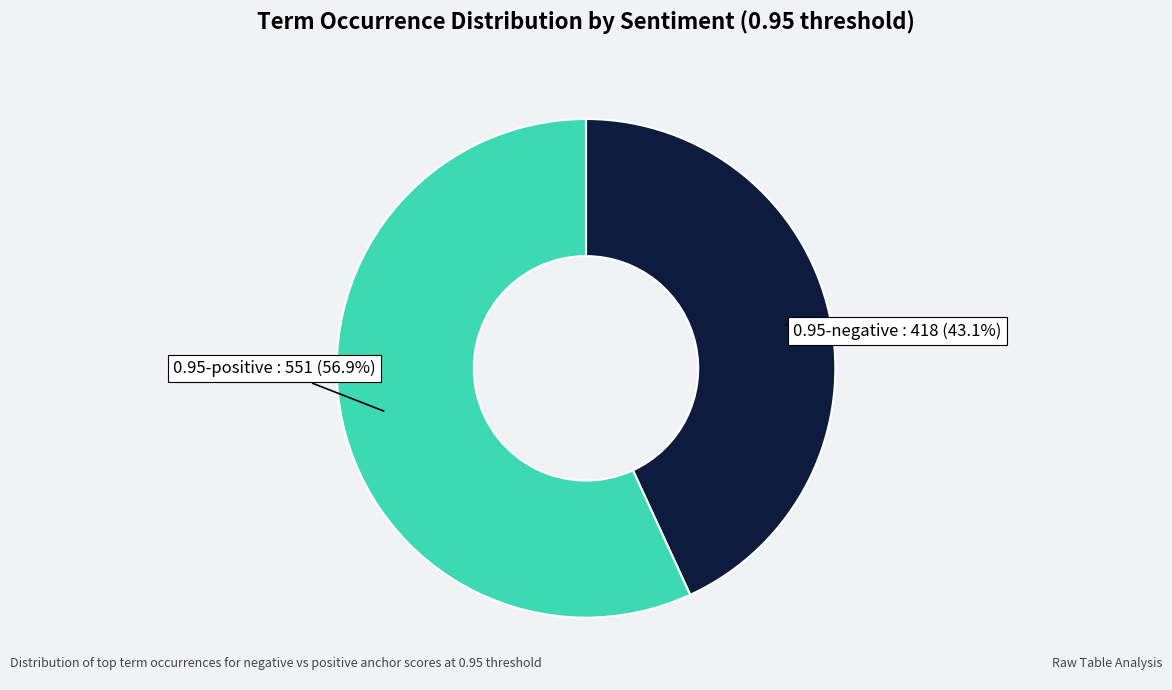

How many slices are in this pie chart?

2